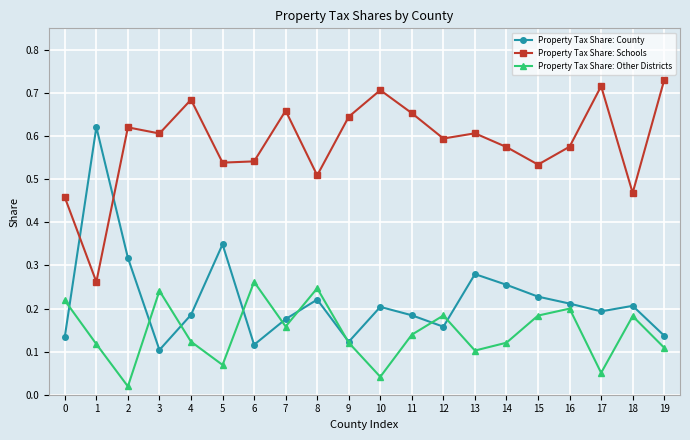

The value of Property Tax Share: Other Districts at 5 is 0.1. True or false?

True